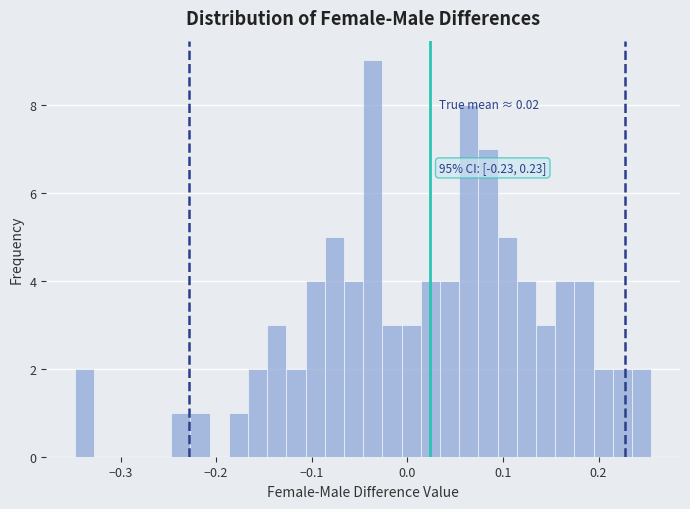

Read against the x-axis, roughly where is the centre of the tallest bar?

-0.04